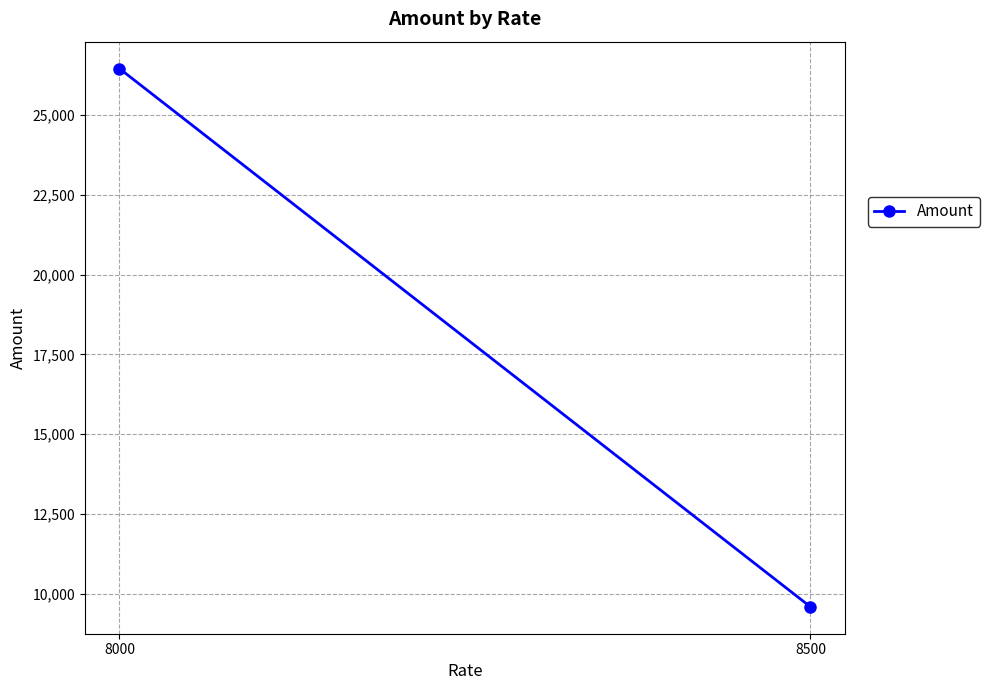

Rank the categories by value from highest to lowest.

8000, 8500